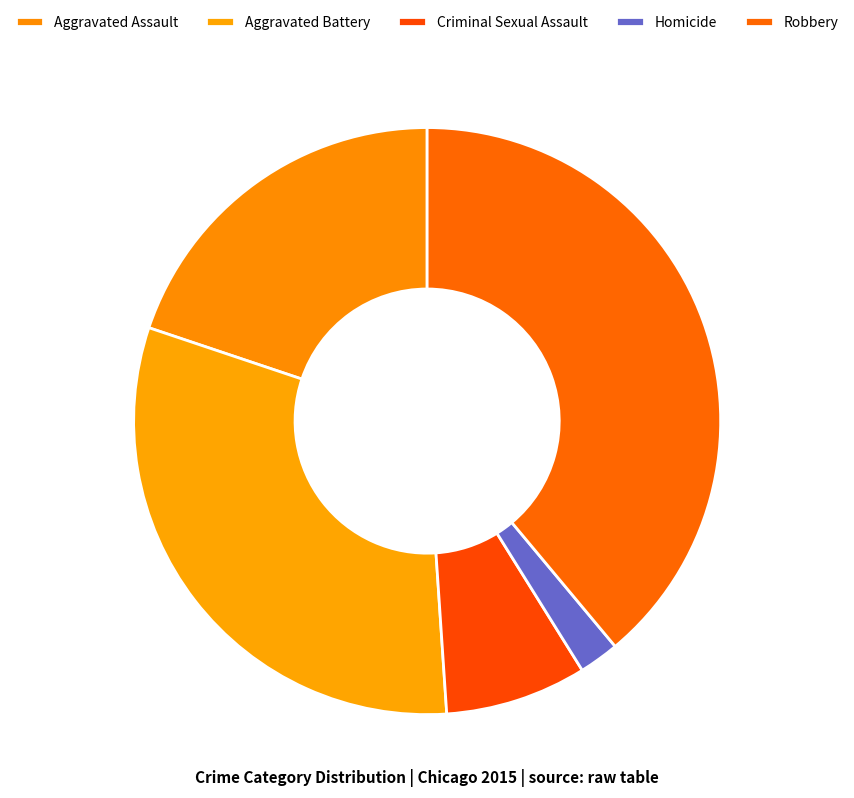

Is it true that Homicide is 2% of the pie?

True